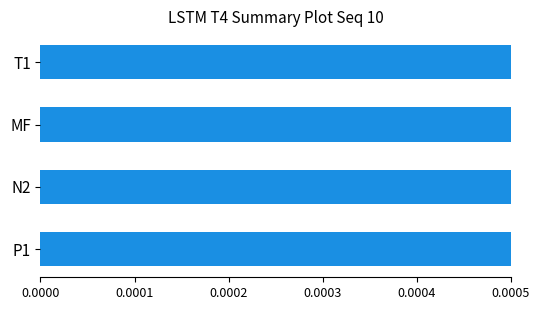

The value at N2 is 0.0. True or false?

True